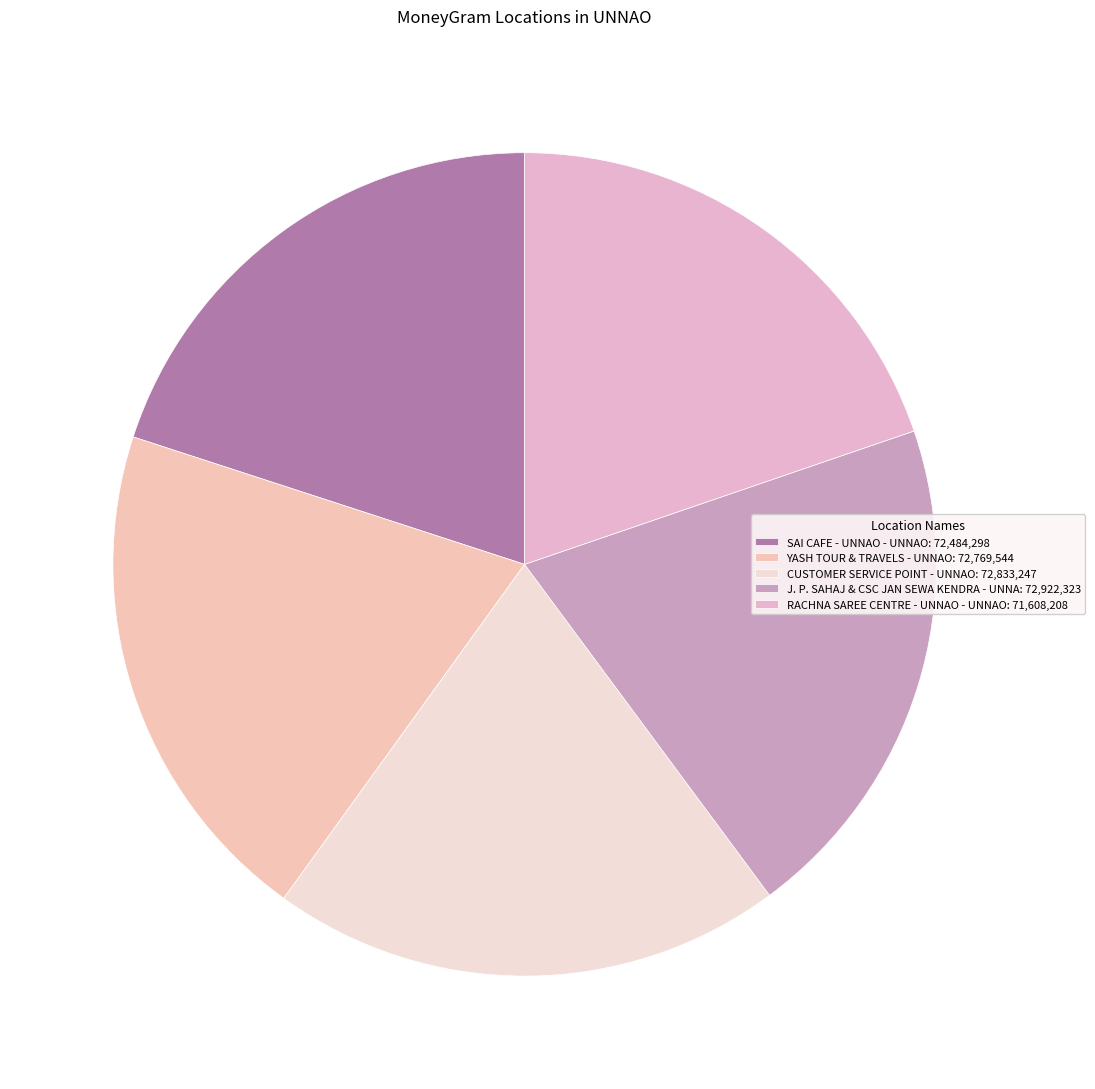

How many slices are in this pie chart?

5